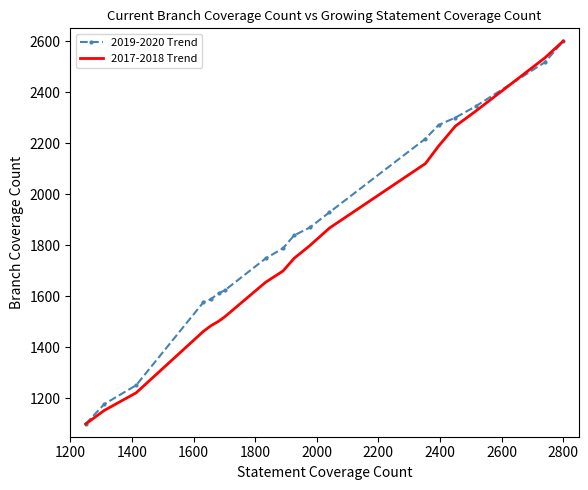

What is the maximum value for 2017-2018 Trend?

2600.0